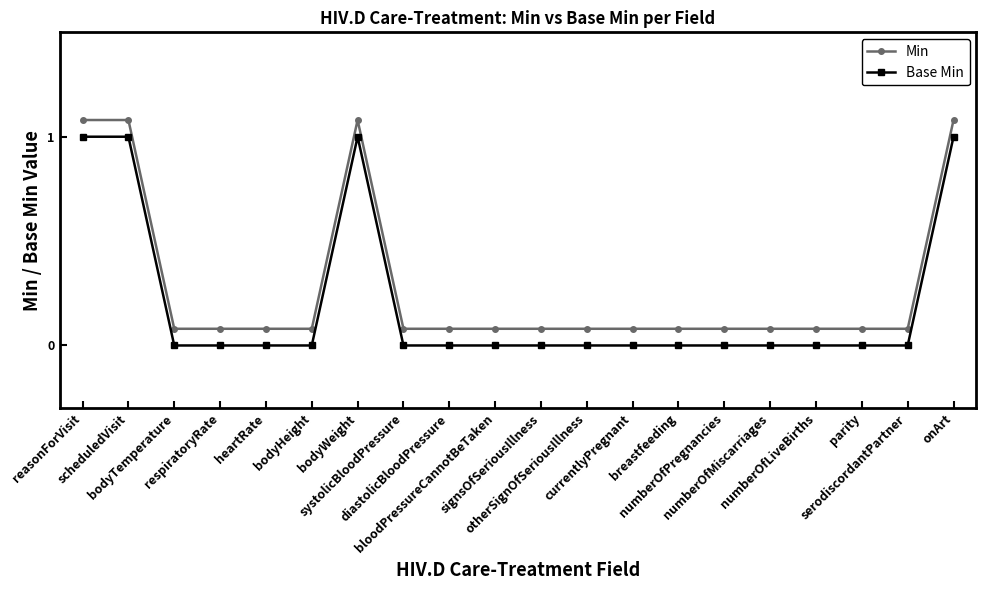

Is this an area chart (filled region under the line)?

No